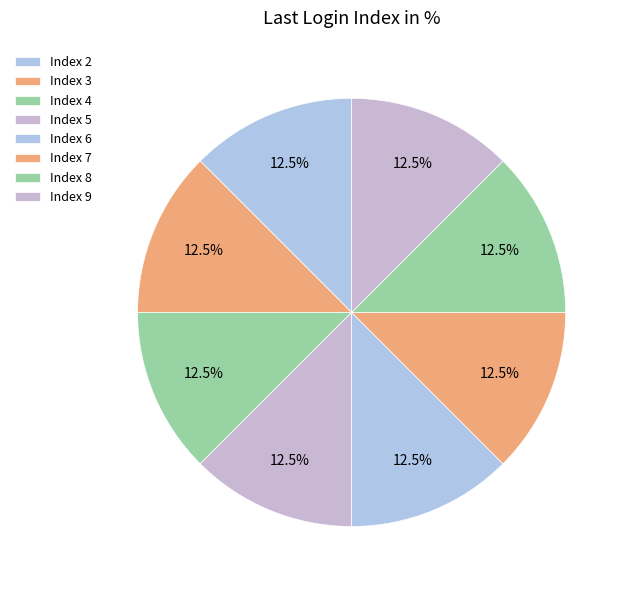

How many segments does this pie chart have?

8